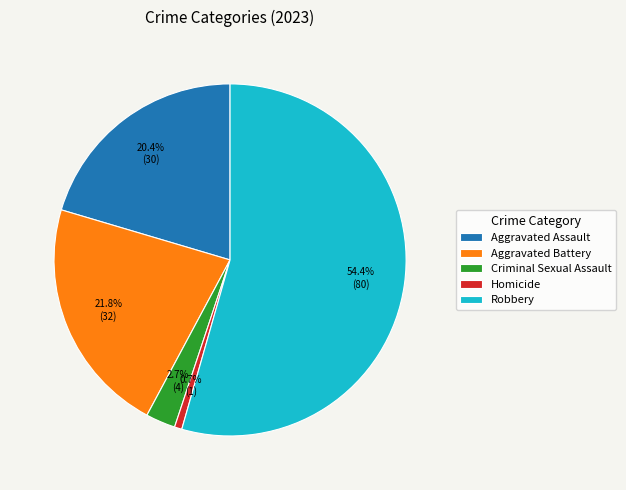

To the nearest percent, what is the average slice percentage?

20%